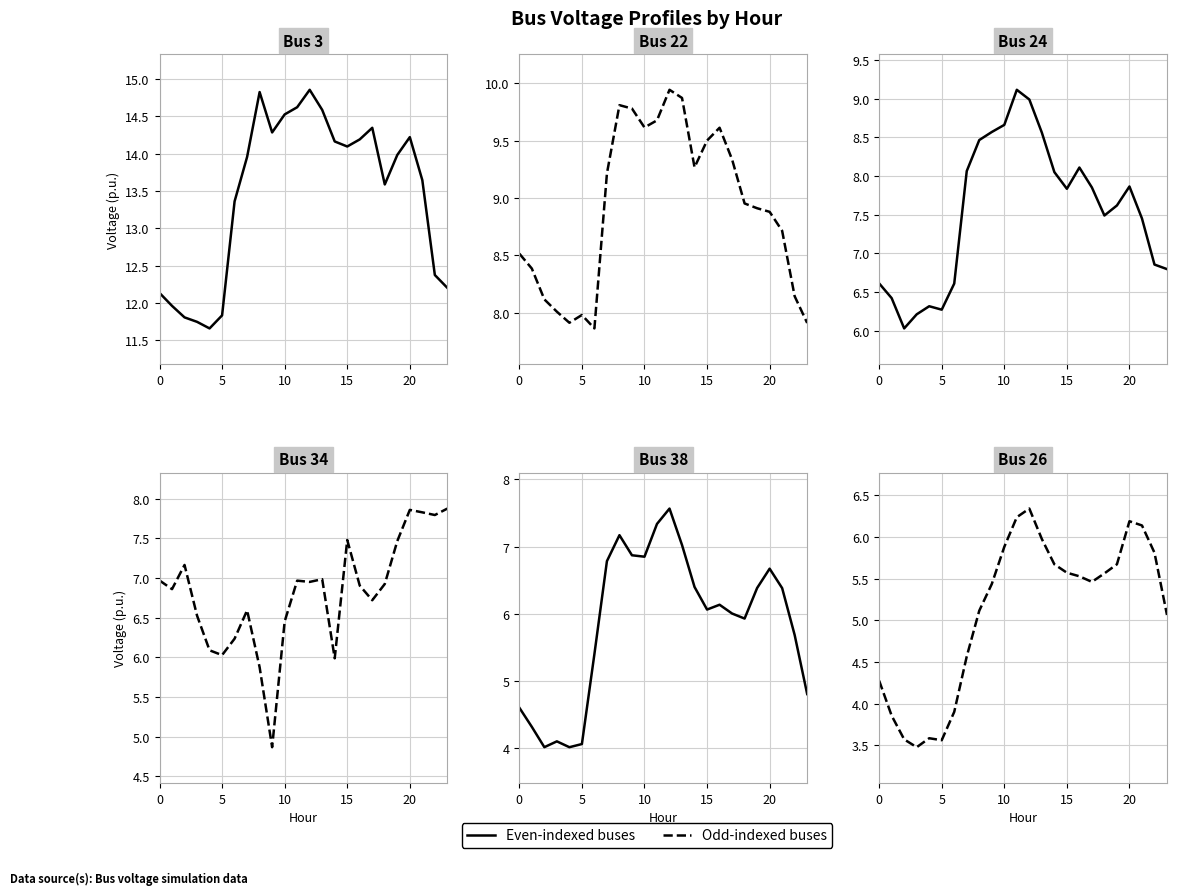

Is the value of Bus 3 at 20 greater than the value of Bus 24 at 20?

Yes